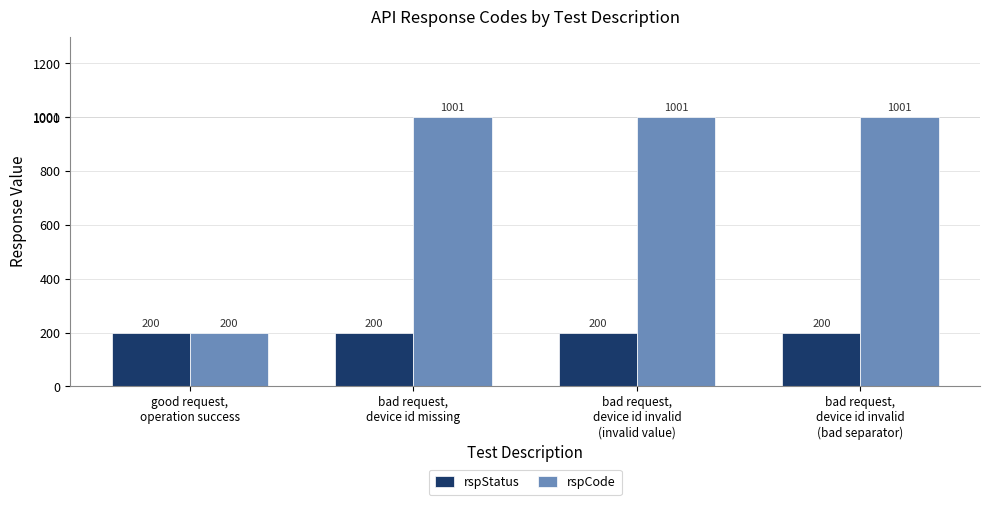

What is the average value of the rspStatus series?

200